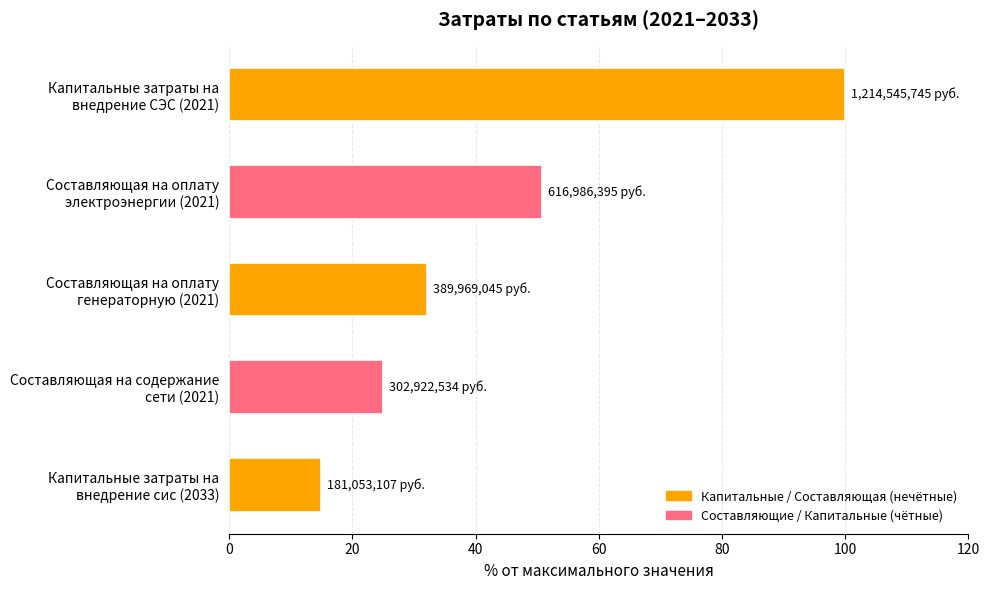

Reading top to bottom, extract all data points from this chart.

100.0	50.8	32.1	24.9	14.9